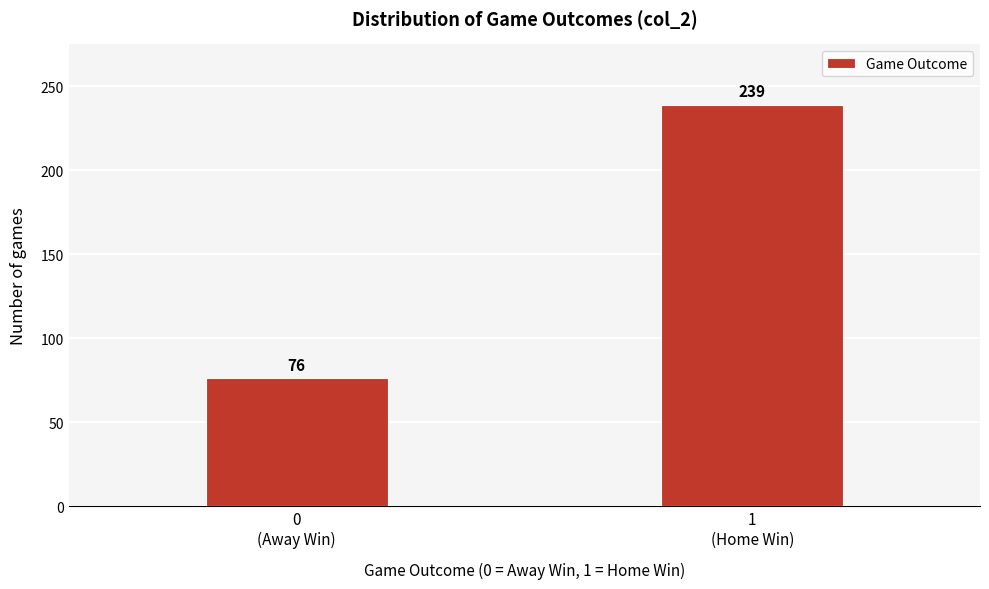

Reading left to right, transcribe all the data shown in this chart.

76	239